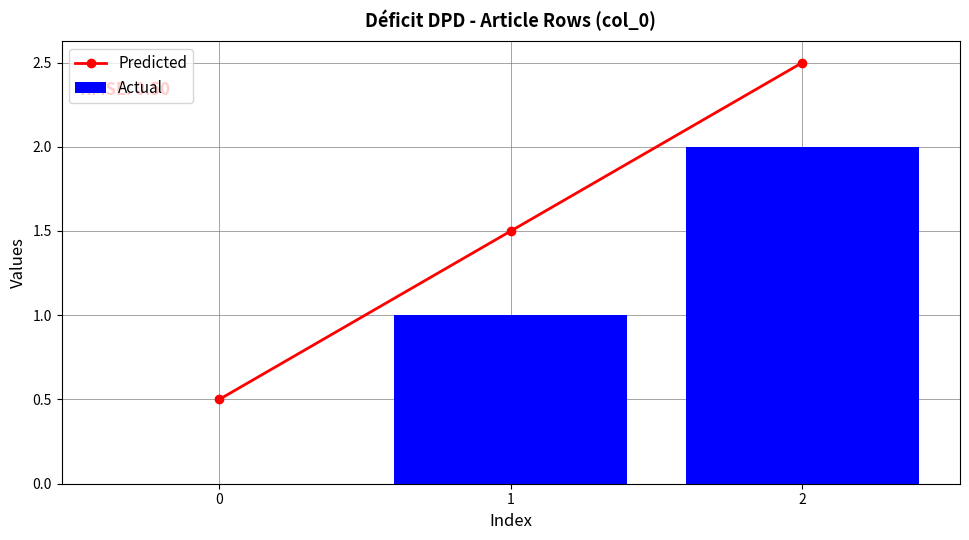

What is the value of the Predicted point at the 2nd from the left?

1.5